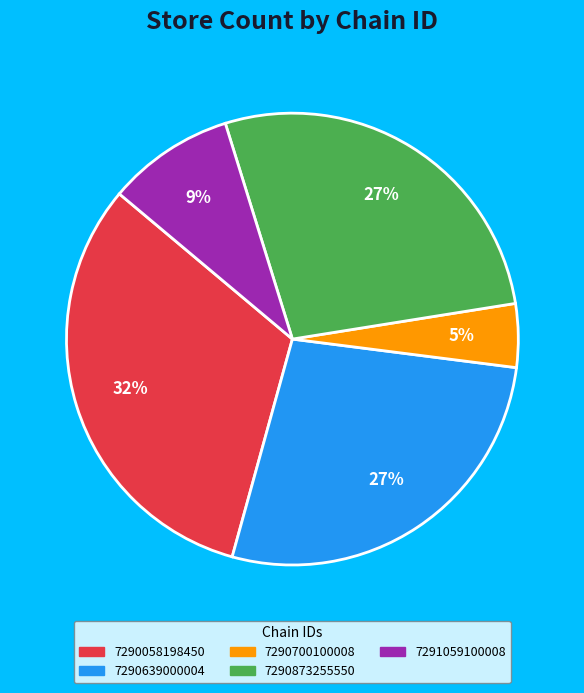

Is it true that 7290639000004 is 27% of the pie?

True